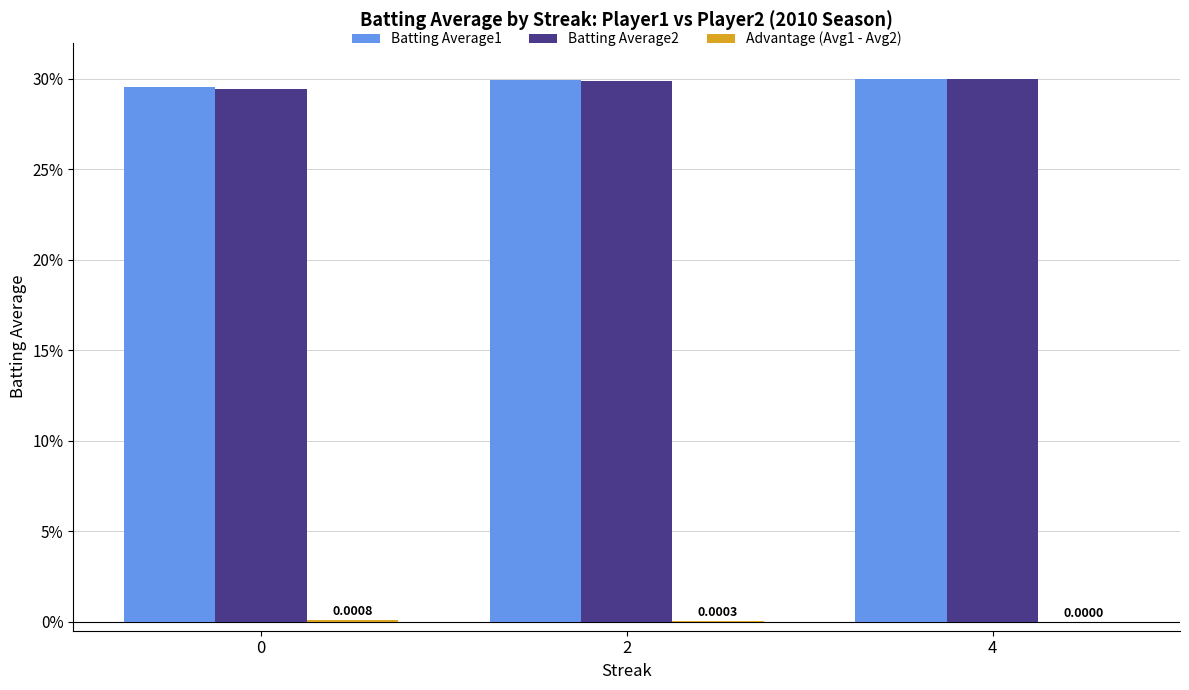

At 2, list the series in order from largest to smallest.

Batting Average1, Batting Average2, Advantage (Avg1 - Avg2)